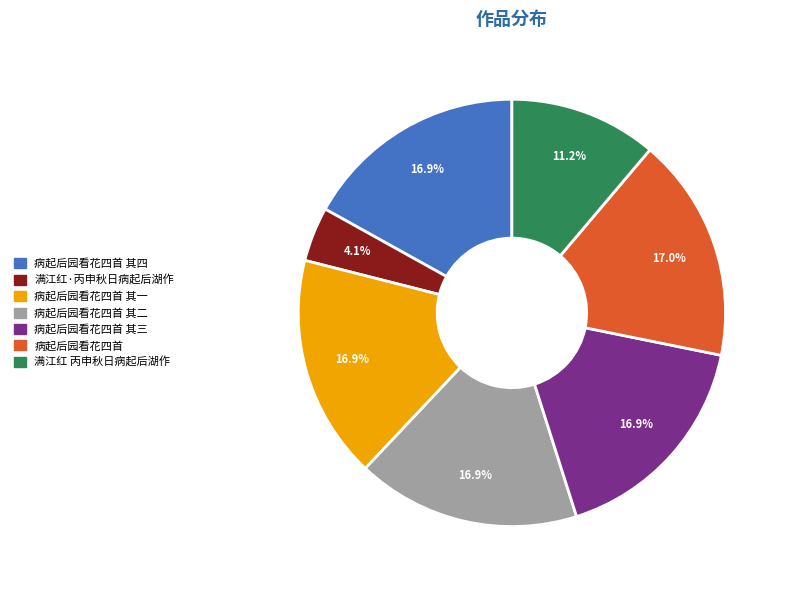

What is the smallest slice in the pie chart?

满江红·丙申秋日病起后湖作